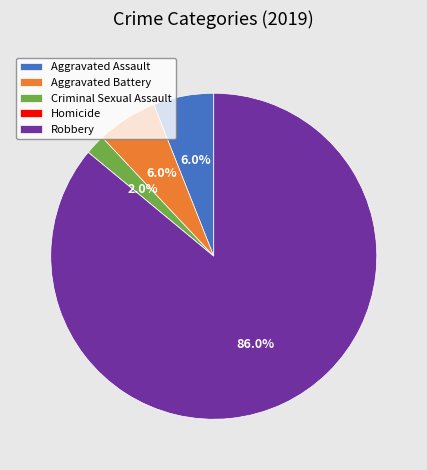

Which slice represents more than half of the pie?

Robbery